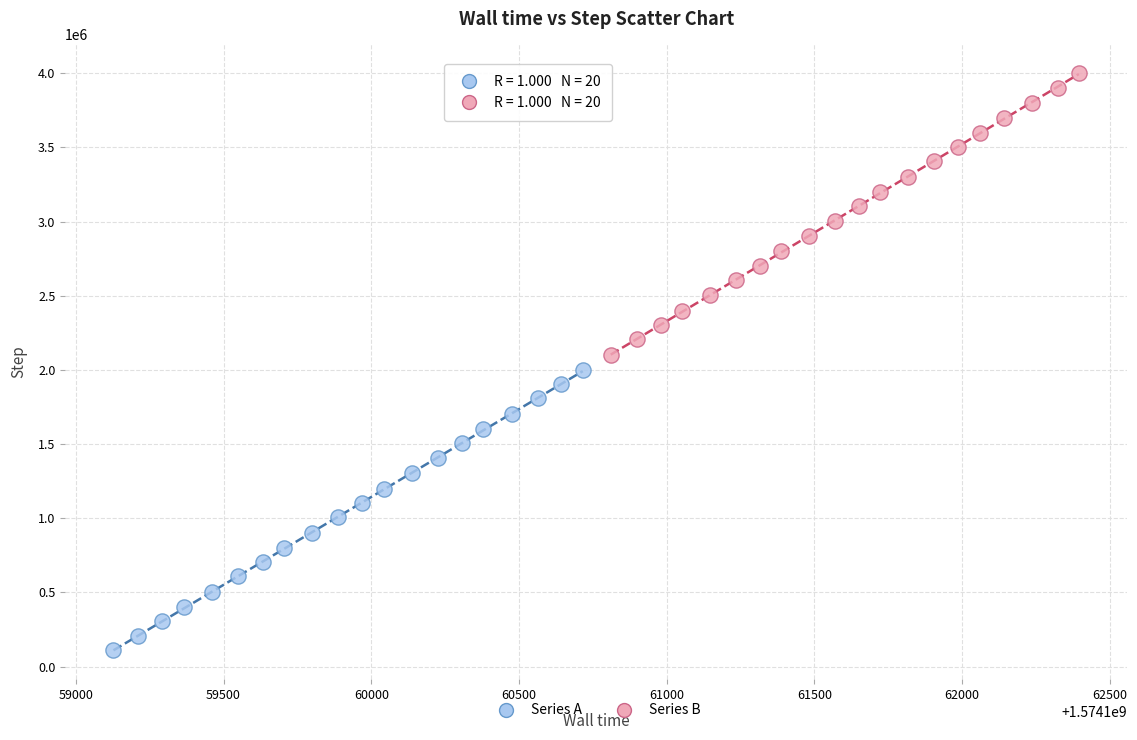

Which series reaches the maximum Y coordinate?

Series B